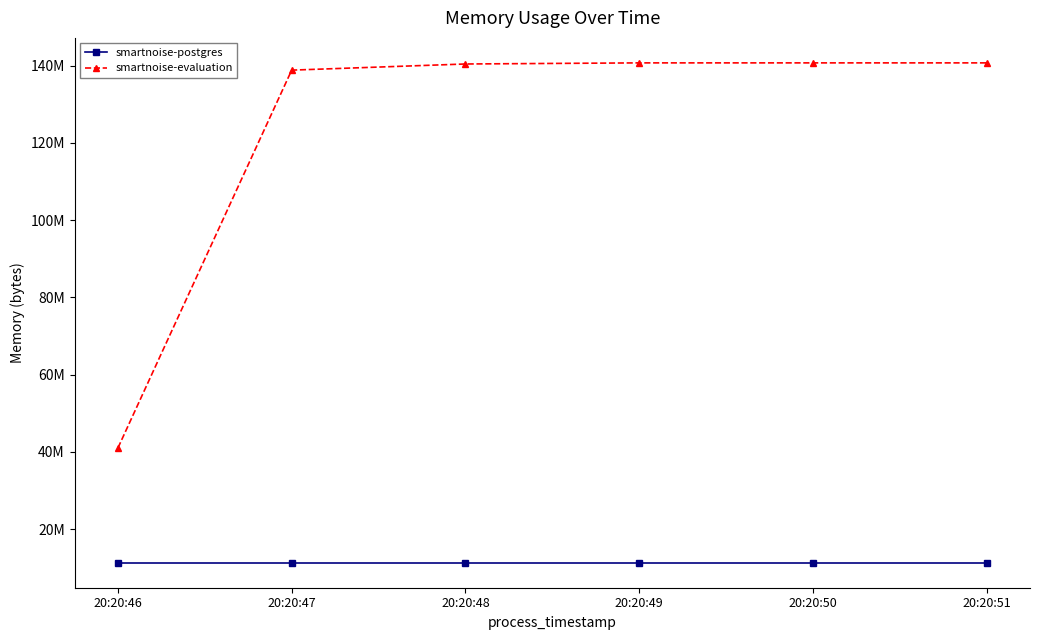

At which label is smartnoise-postgres closest to 11268096?

20:20:46